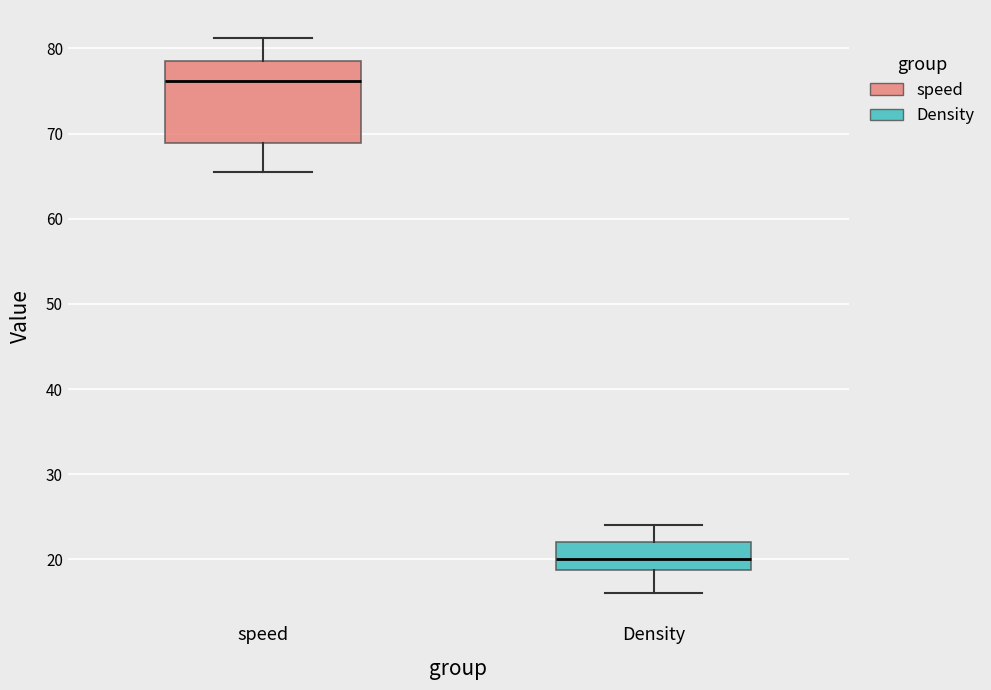

Which box has the highest median line?

speed